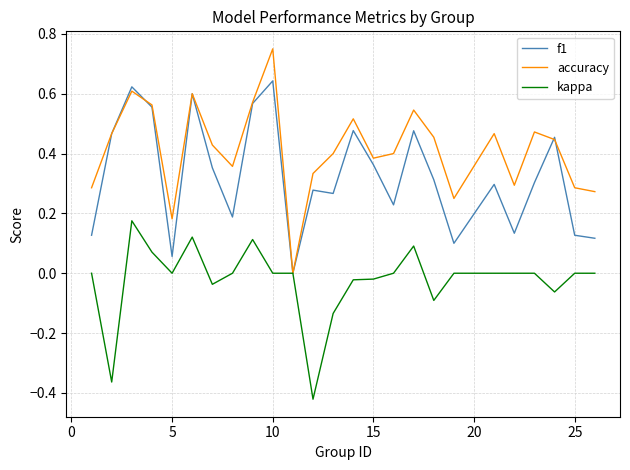

What are all the series names shown in the legend?

f1, accuracy, kappa